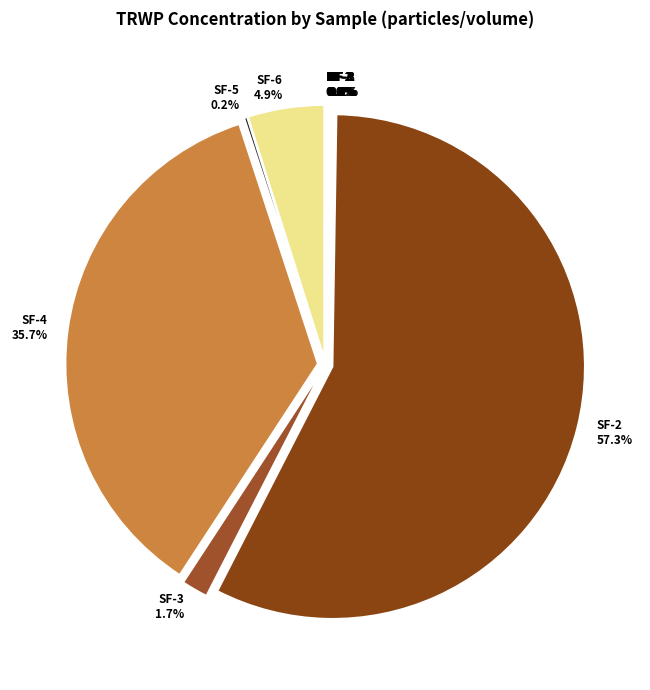

Is it true that DF-2 is 13% of the pie?

False